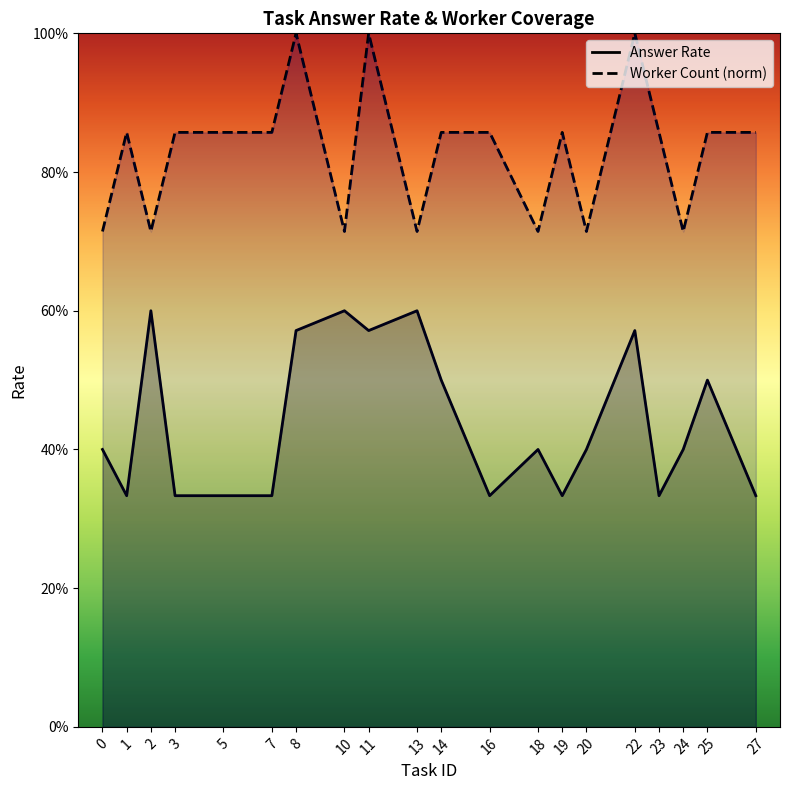

What is the difference between the maximum and minimum values in the Worker Count (norm) series?

0.3